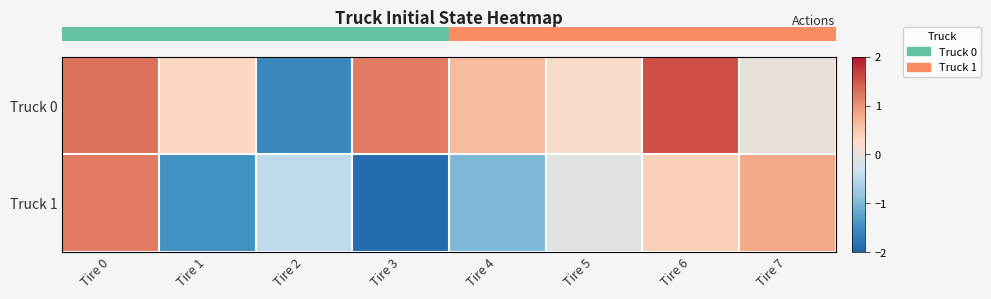

How many data points does each series have?

8